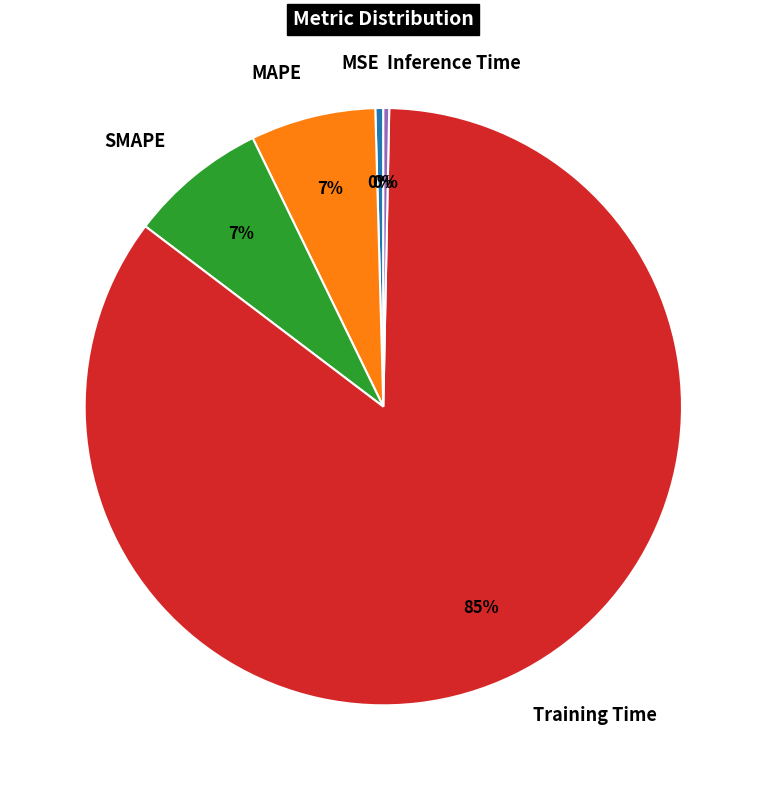

The Inference Time slice represents 0% of the pie. True or false?

True